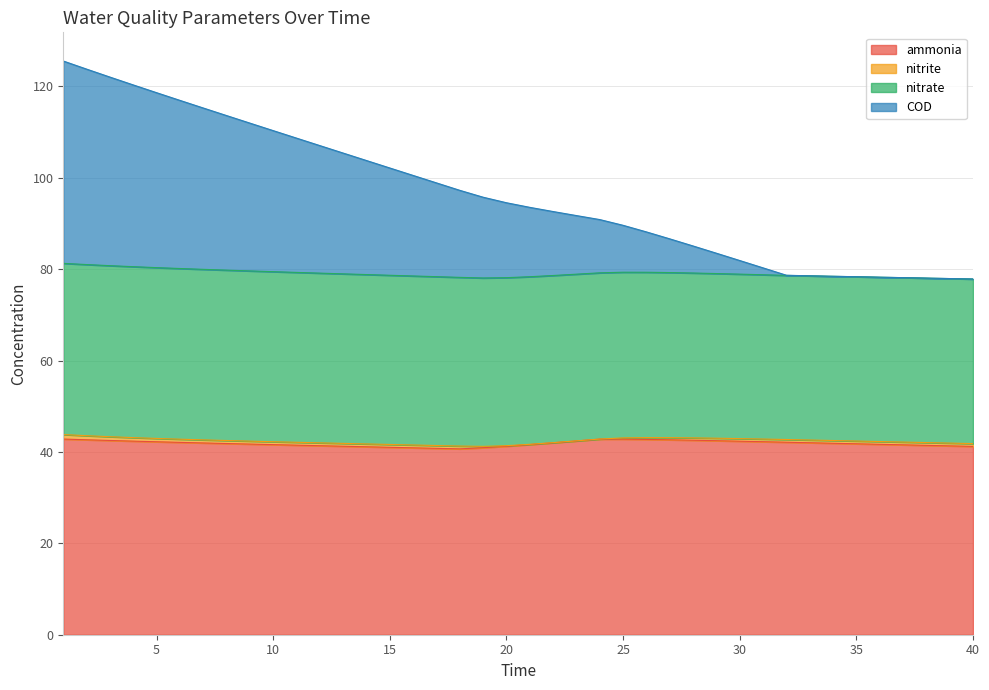

What is the value of the ammonia point at the 18th from the left?

40.7